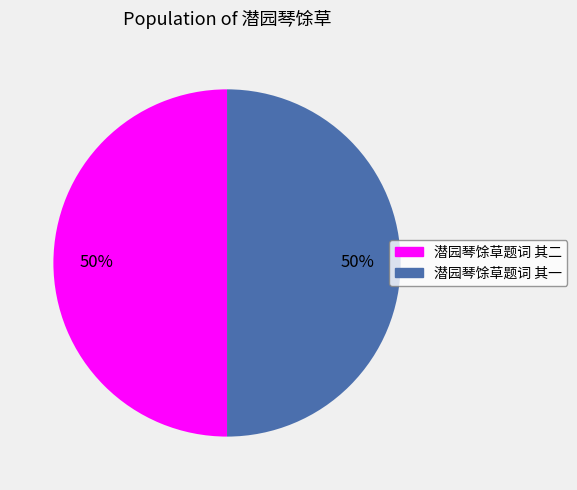

Is it true that 潜园琴馀草题词 其一 is 50% of the pie?

True